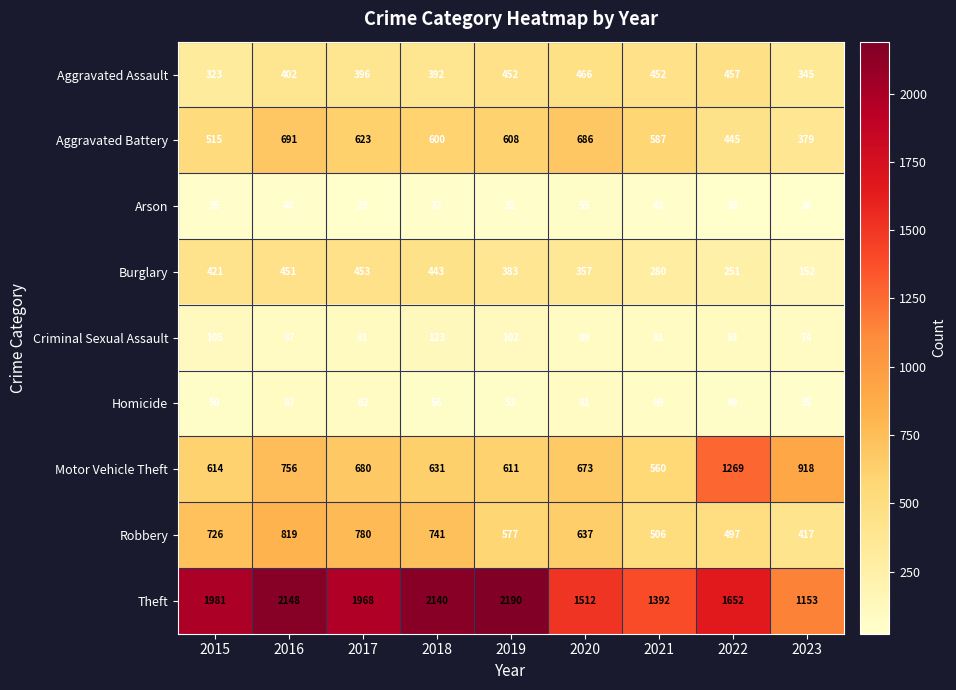

Count the number of categories in the chart.

9